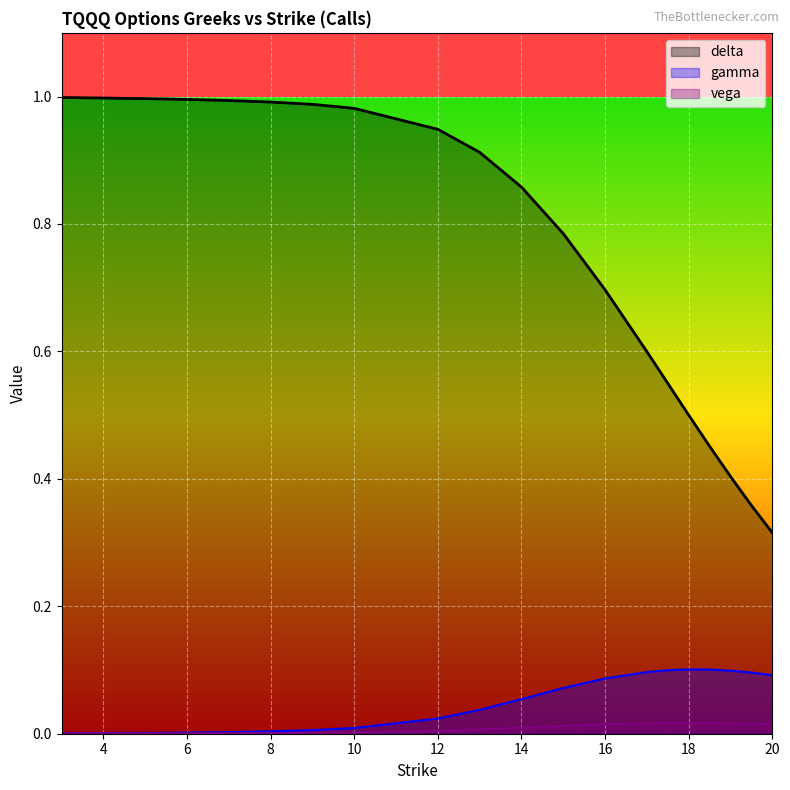

The delta series shows 0.3 at 16. True or false?

False